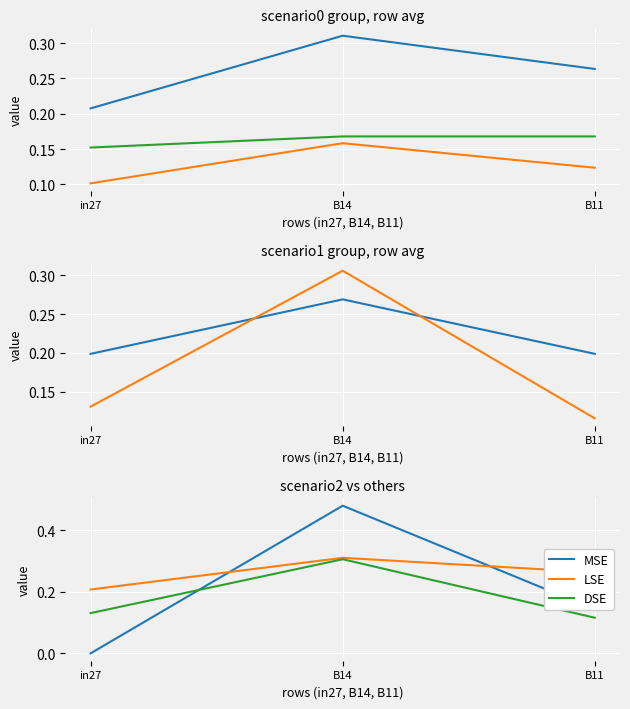

Reading left to right, transcribe all the data shown in this chart.

MSE: 0.0	0.5	0.1
LSE: 0.2	0.3	0.3
DSE: 0.1	0.3	0.1